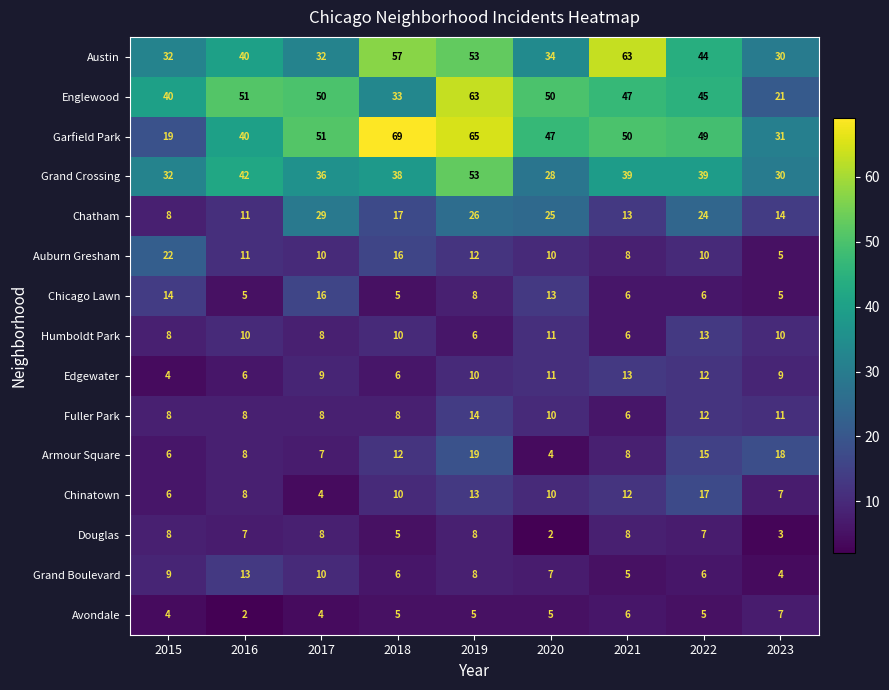

What is the difference between the highest and lowest values at 2020?

48